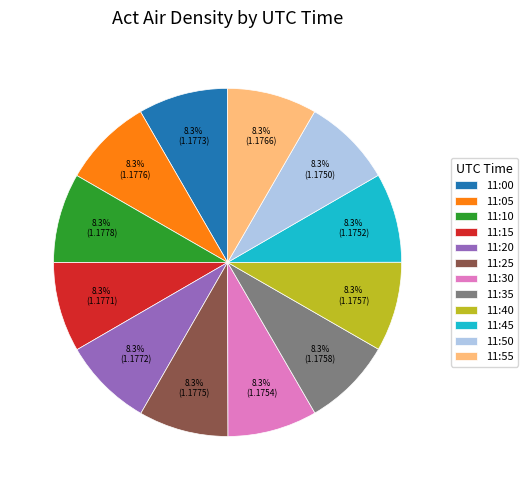

To the nearest percent, what percentage of the pie is 11:40?

8%